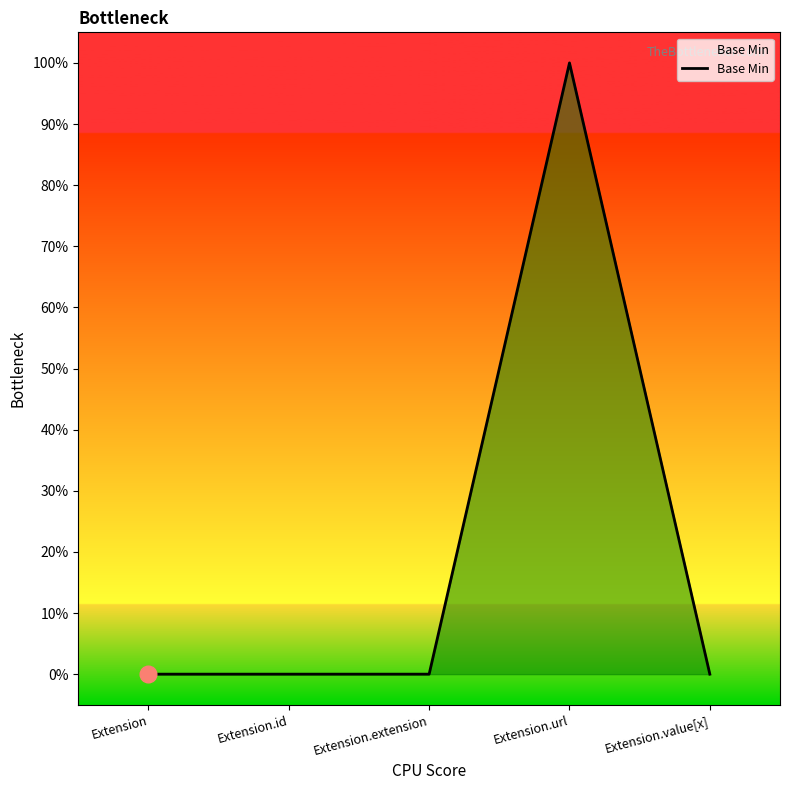

List the labels in order of value, smallest first.

Extension, Extension.id, Extension.extension, Extension.value[x], Extension.url